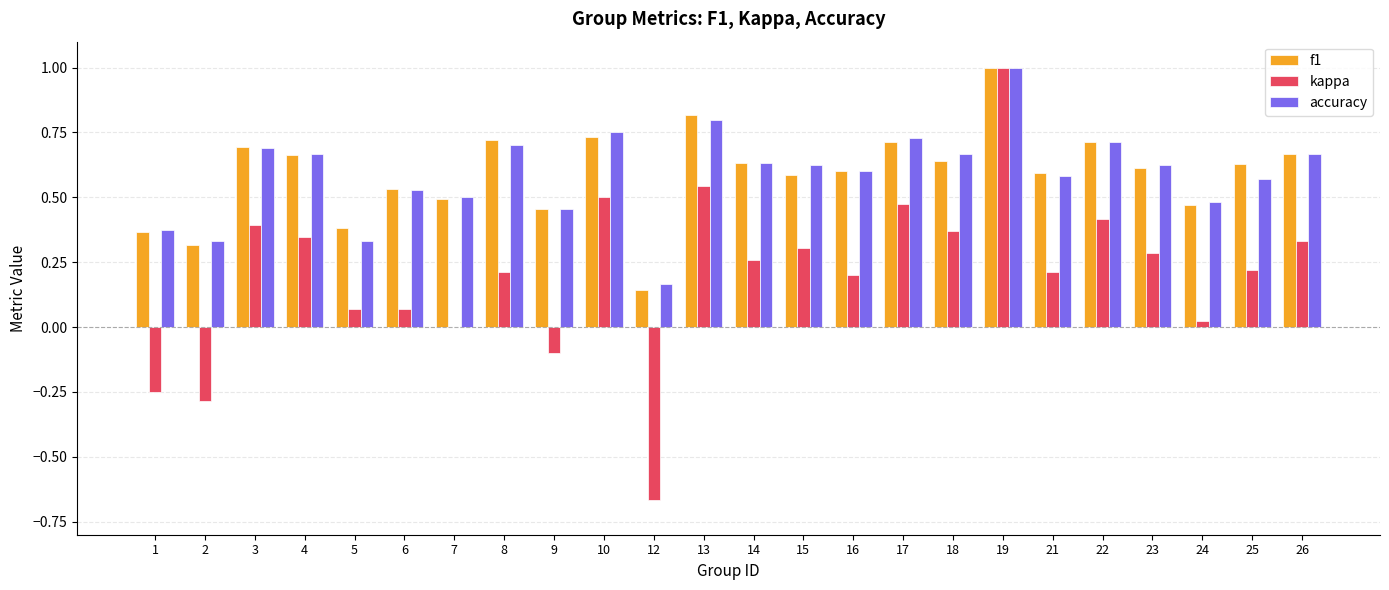

Are the bars horizontal?

No